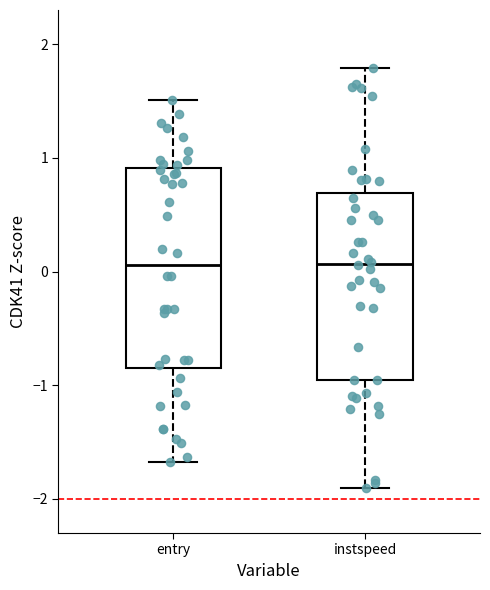

Reading left to right, read every box against the y-axis: the position of its median line, the range the box covers, and the ends of its whiskers. The values are not printed on the chart, so give them approximately, as read against the axis.

entry: median 0.1, box -0.8 to 0.9, whiskers -1.7 to 1.5
instspeed: median 0.1, box -1.0 to 0.7, whiskers -1.9 to 1.8